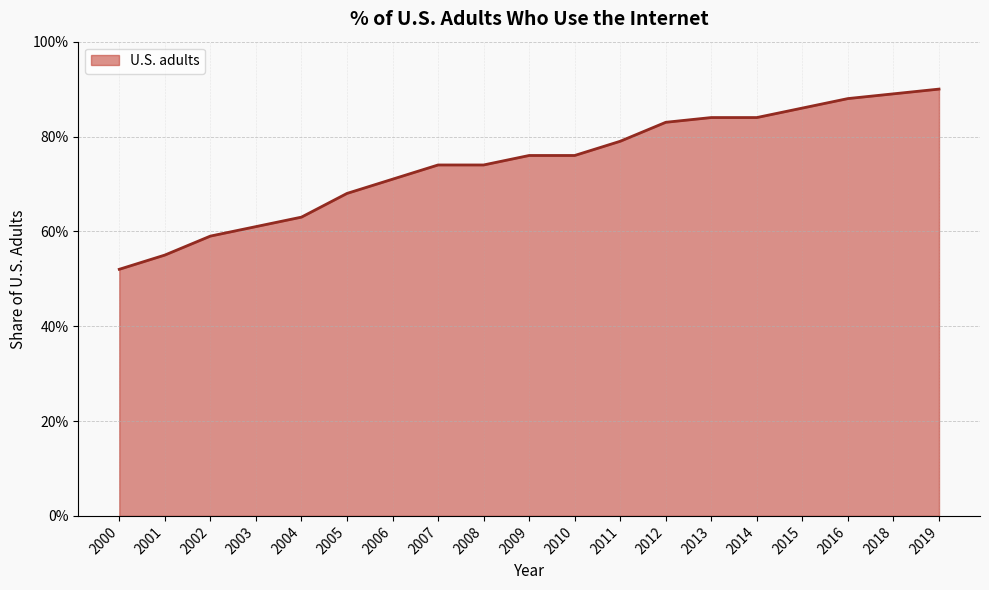

At which label is the value closest to 0?

2000